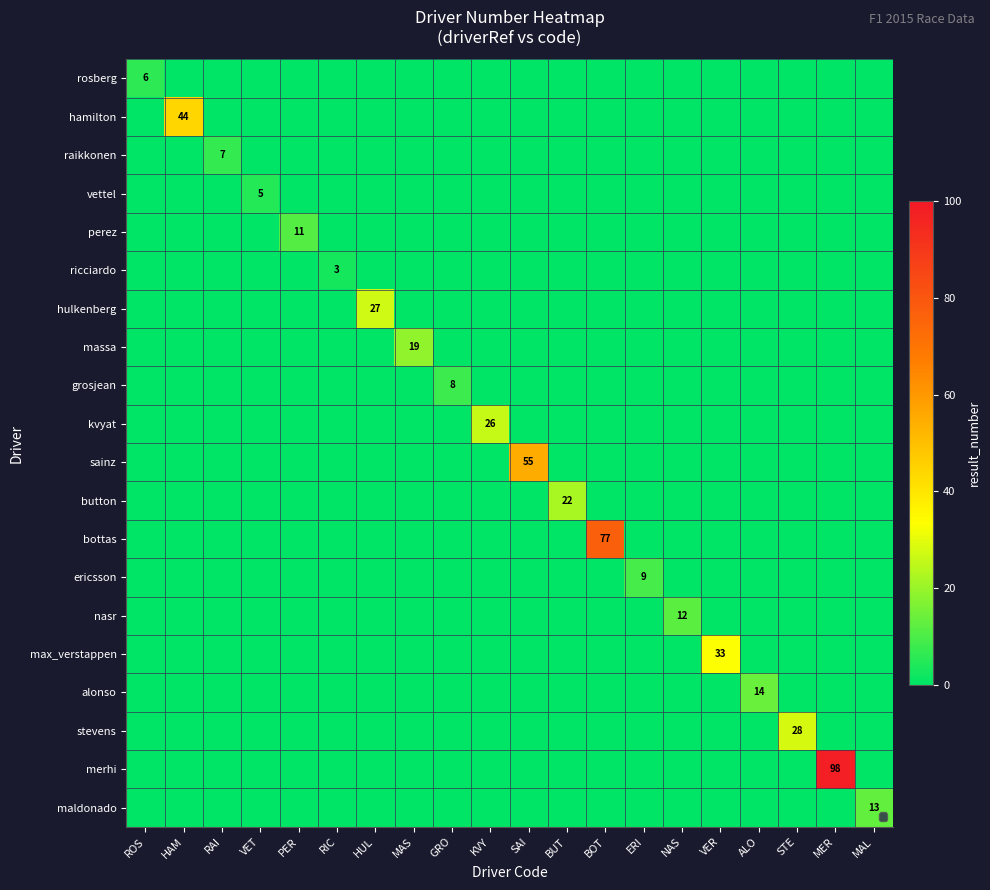

The value of hamilton at HAM is 44. True or false?

True